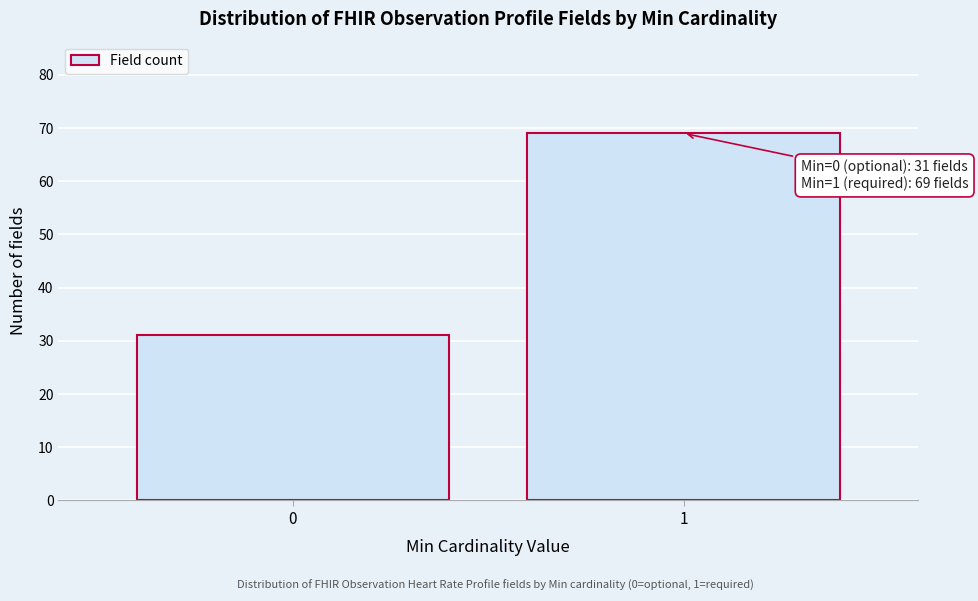

Reading right to left, extract all data points from this chart.

1=69	0=31